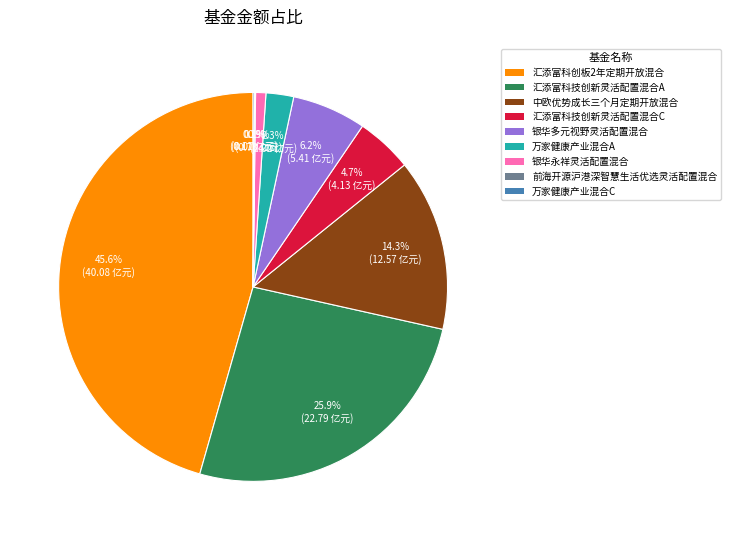

Which has a higher value, 汇添富科技创新灵活配置混合C or 汇添富科创板2年定期开放混合?

汇添富科创板2年定期开放混合